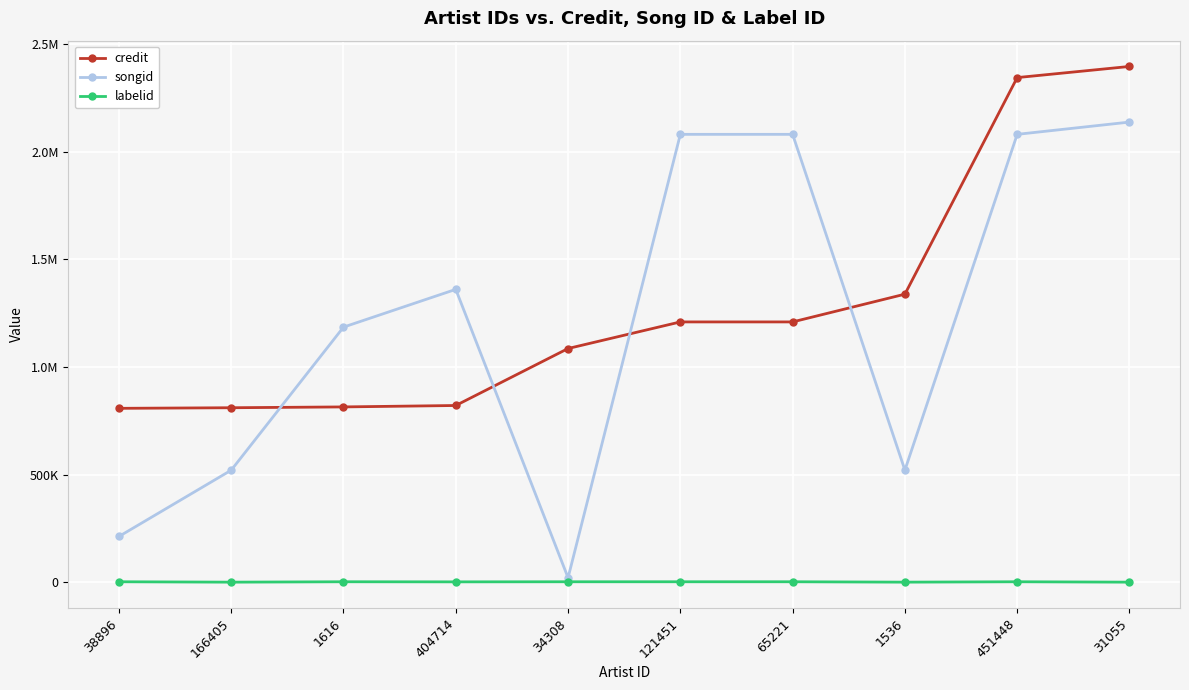

What are all the series names shown in the legend?

credit, songid, labelid